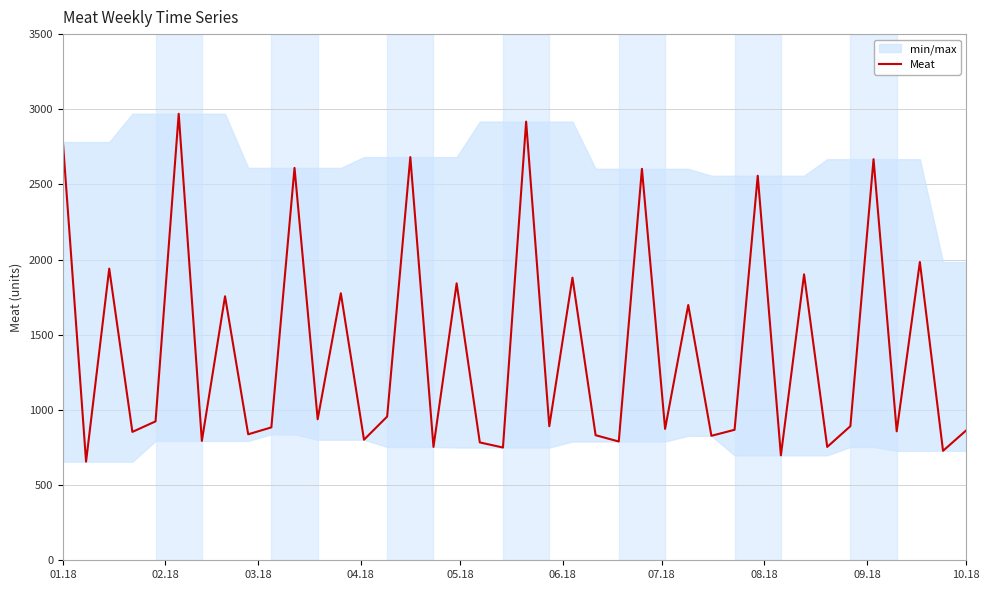

What is the minimum value for Meat?

656